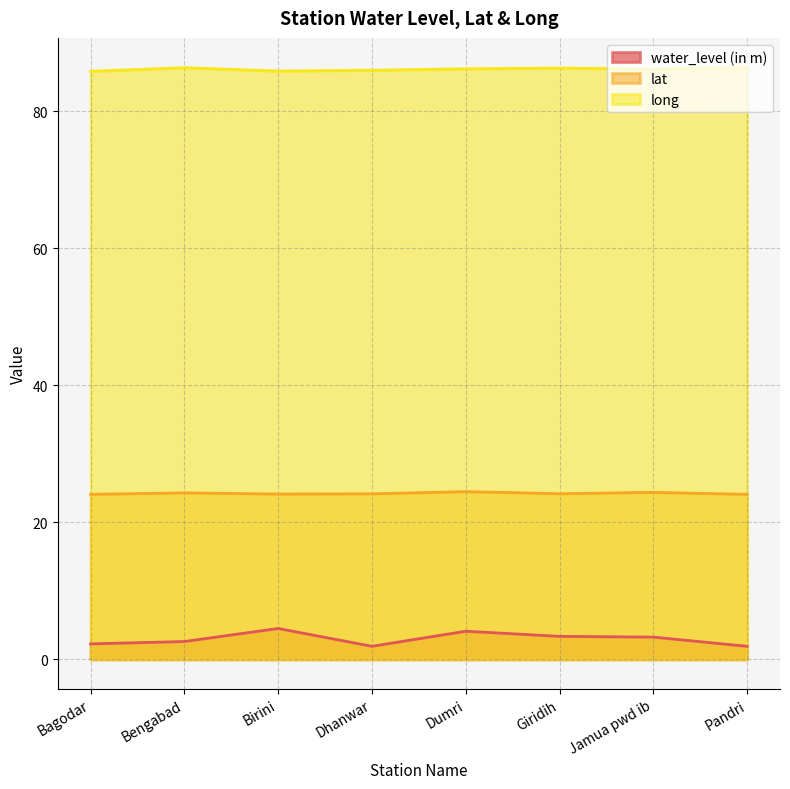

At which category does long reach its first local valley?

Birini